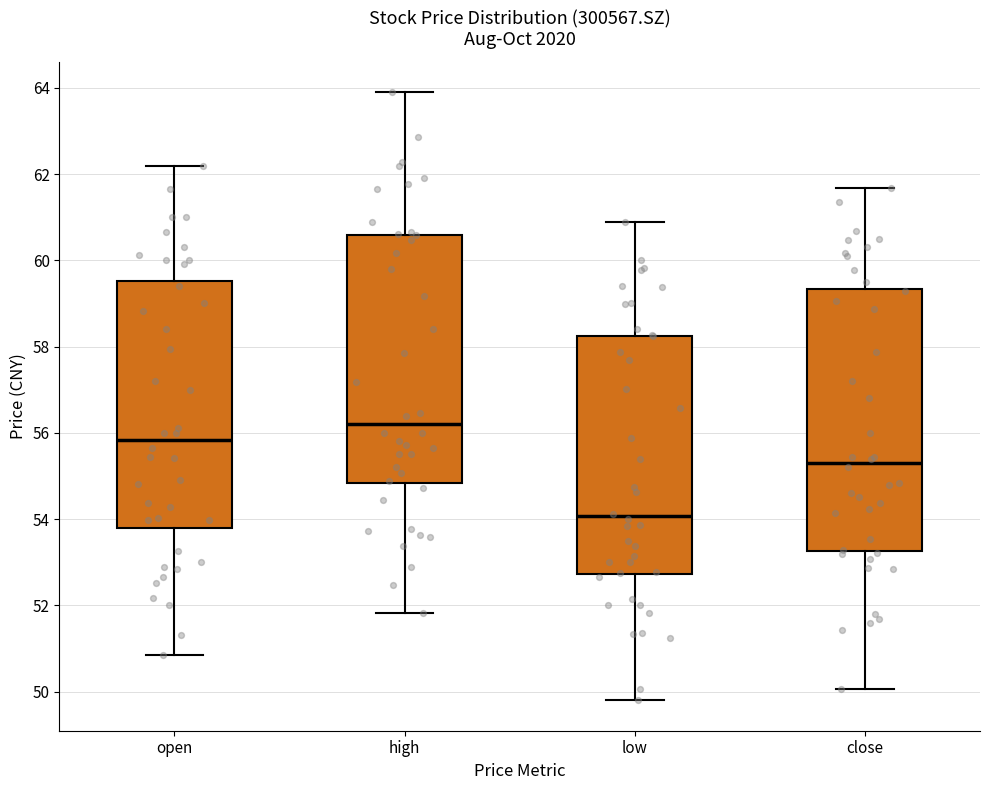

Reading left to right, read every box against the y-axis: the position of its median line, the range the box covers, and the ends of its whiskers. The values are not printed on the chart, so give them approximately, as read against the axis.

open: median 55.8, box 53.8 to 59.6, whiskers 50.8 to 62.2
high: median 56.2, box 54.8 to 60.6, whiskers 51.8 to 64.0
low: median 54.0, box 52.8 to 58.2, whiskers 49.8 to 60.8
close: median 55.4, box 53.2 to 59.4, whiskers 50.0 to 61.6